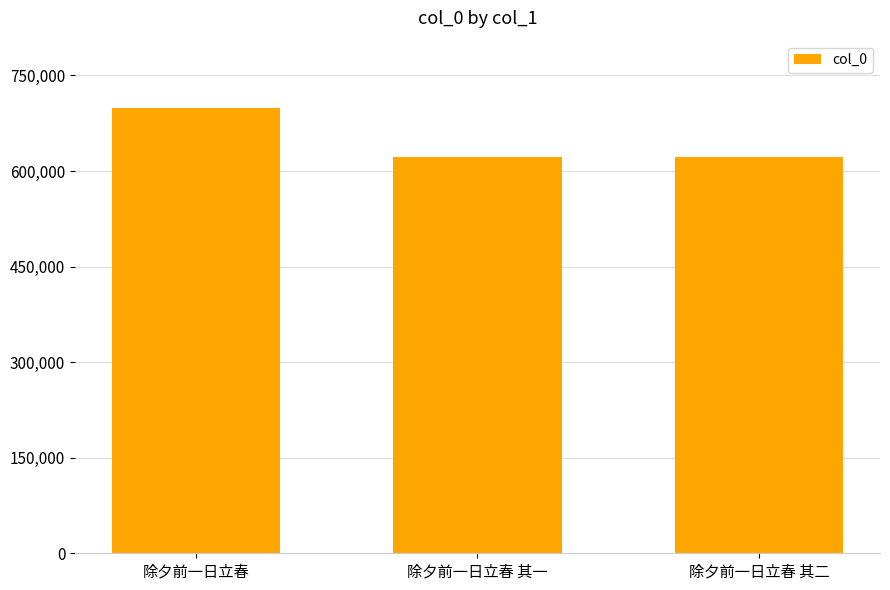

What is the minimum value shown in the chart?

622174